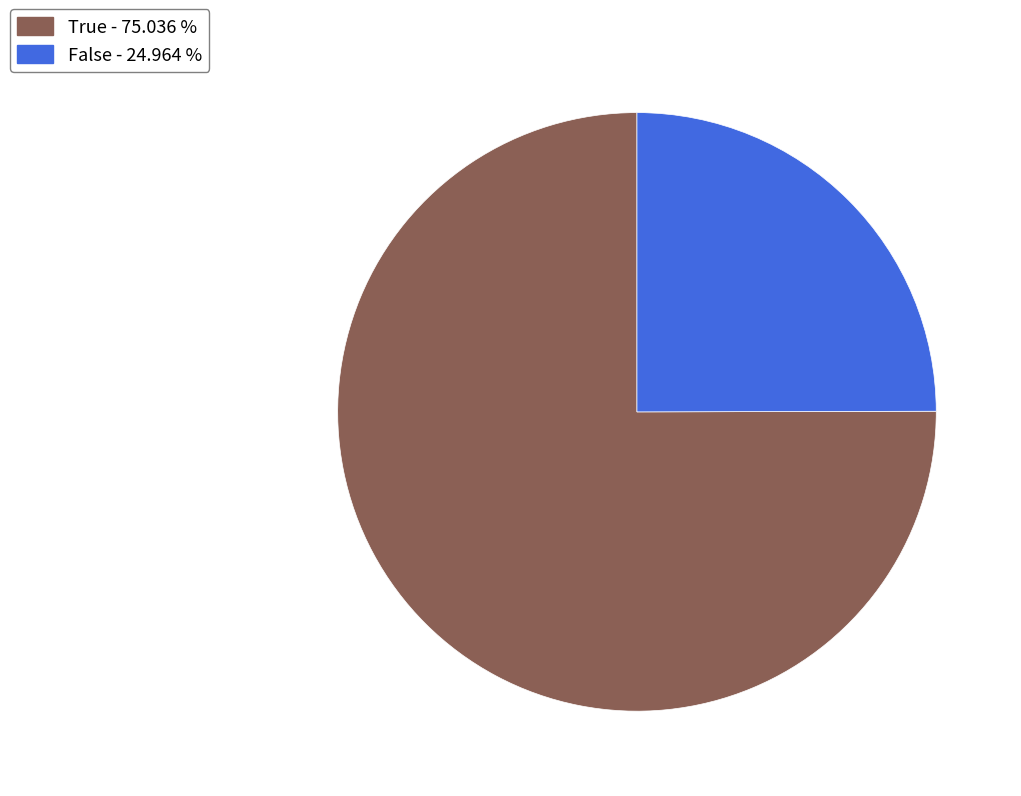

Does any single category account for the majority?

Yes